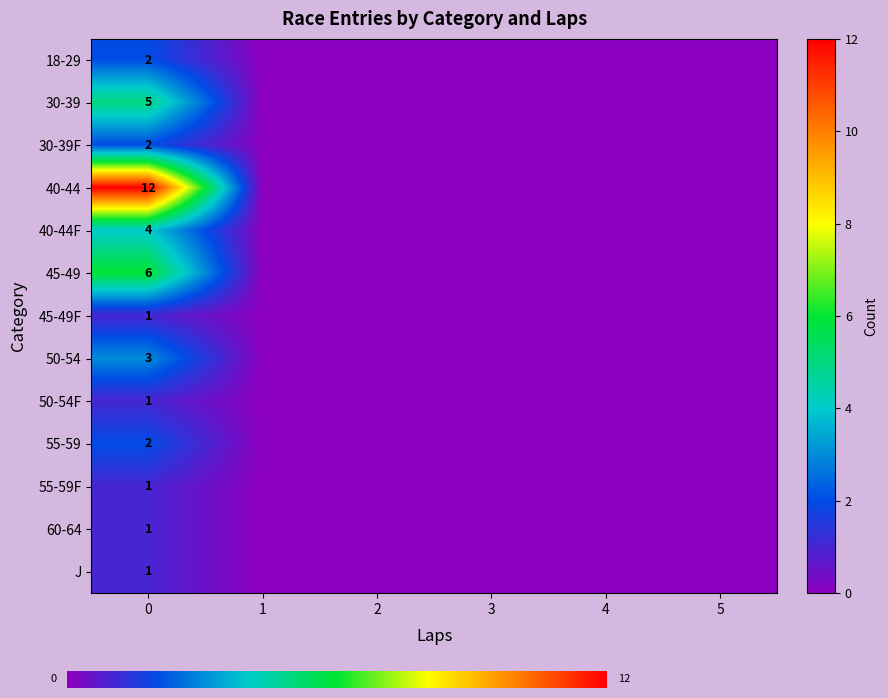

Reading right to left, transcribe all the data shown in this chart.

18-29: 0	0	0	0	0	2
30-39: 0	0	0	0	0	5
30-39F: 0	0	0	0	0	2
40-44: 0	0	0	0	0	12
40-44F: 0	0	0	0	0	4
45-49: 0	0	0	0	0	6
45-49F: 0	0	0	0	0	1
50-54: 0	0	0	0	0	3
50-54F: 0	0	0	0	0	1
55-59: 0	0	0	0	0	2
55-59F: 0	0	0	0	0	1
60-64: 0	0	0	0	0	1
J: 0	0	0	0	0	1